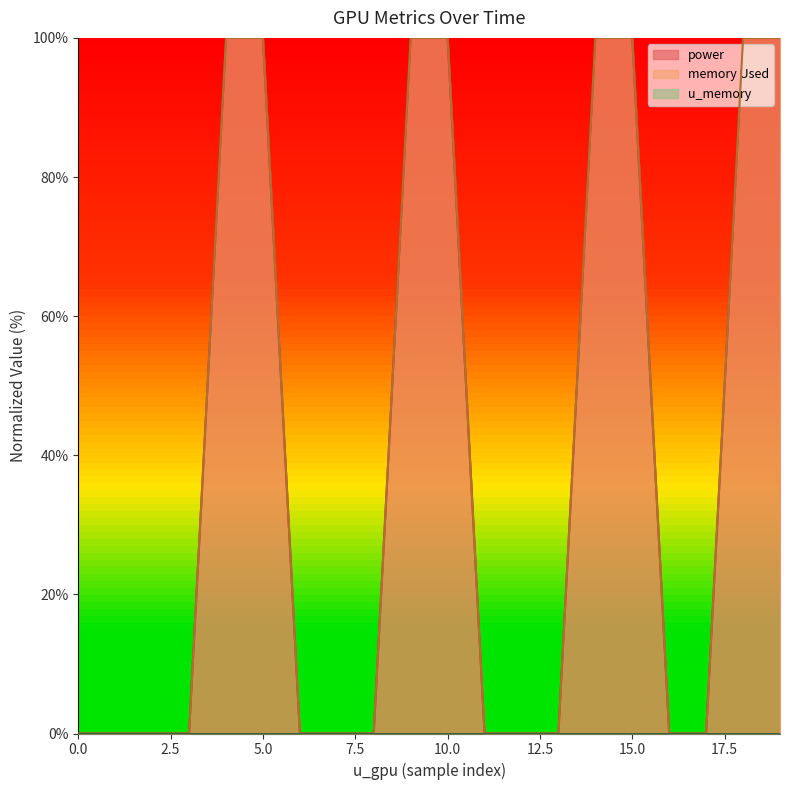

The value of power at 18 is 162. True or false?

False